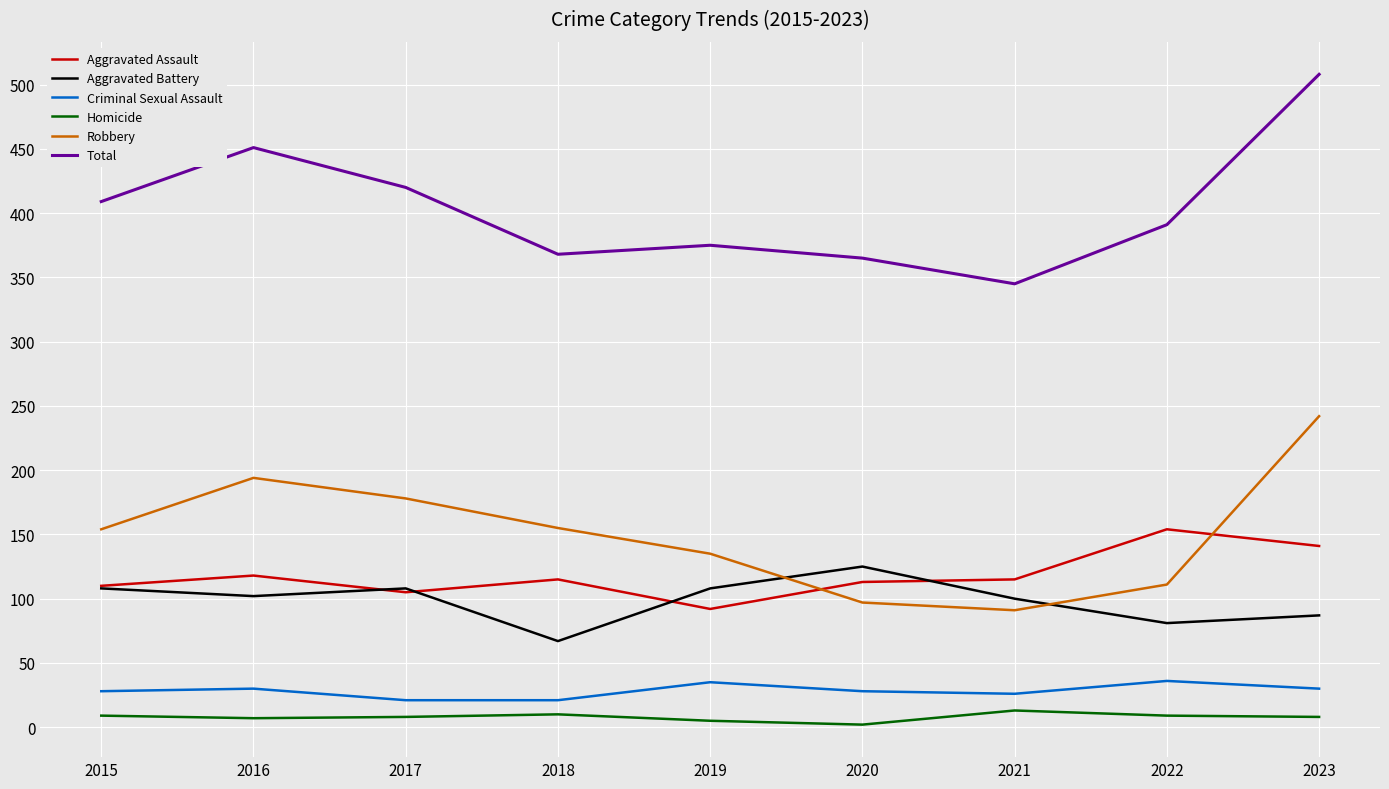

True or false: Aggravated Battery and Total cross at least once.

False